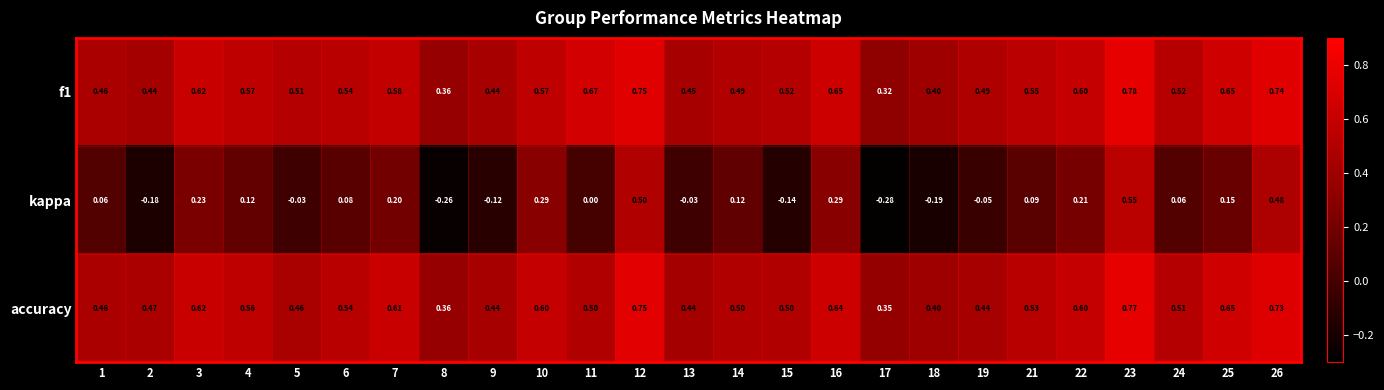

Is the value of f1 at 11 greater than the value of accuracy at 25?

Yes